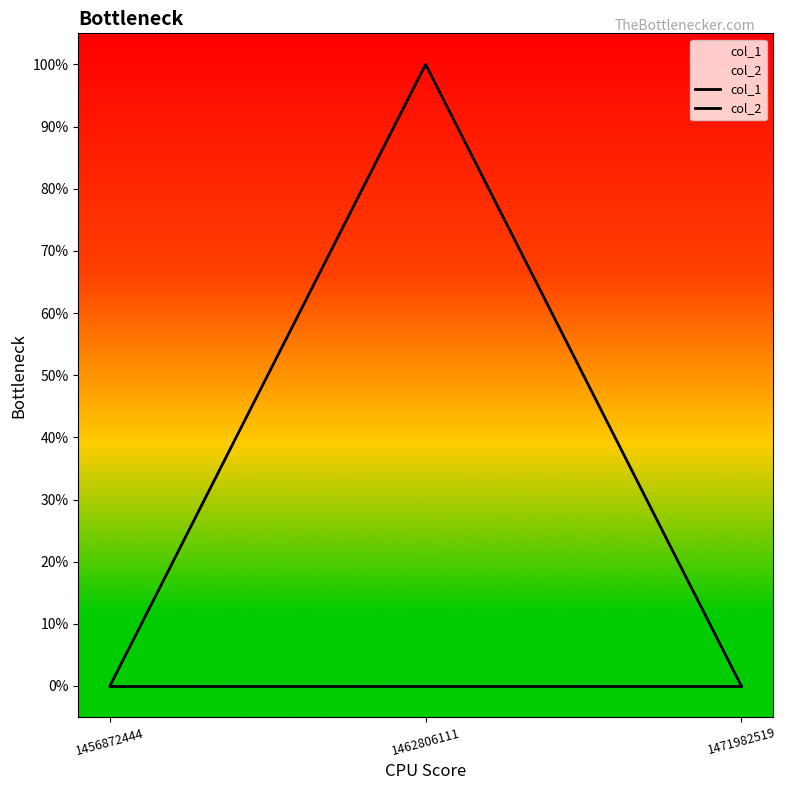

Between 1471982519 and 1462806111, which is larger?

1462806111